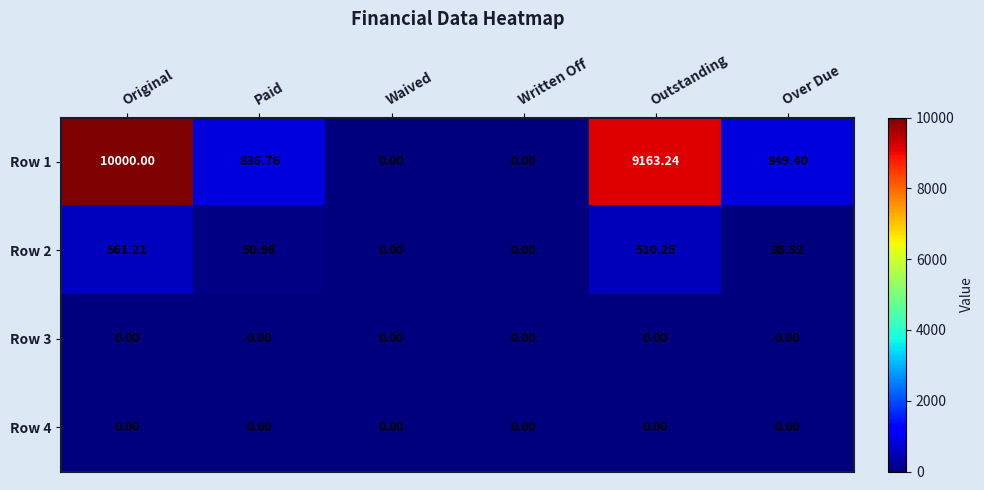

Is the value of Row 3 at Waived greater than the value of Row 1 at Paid?

No